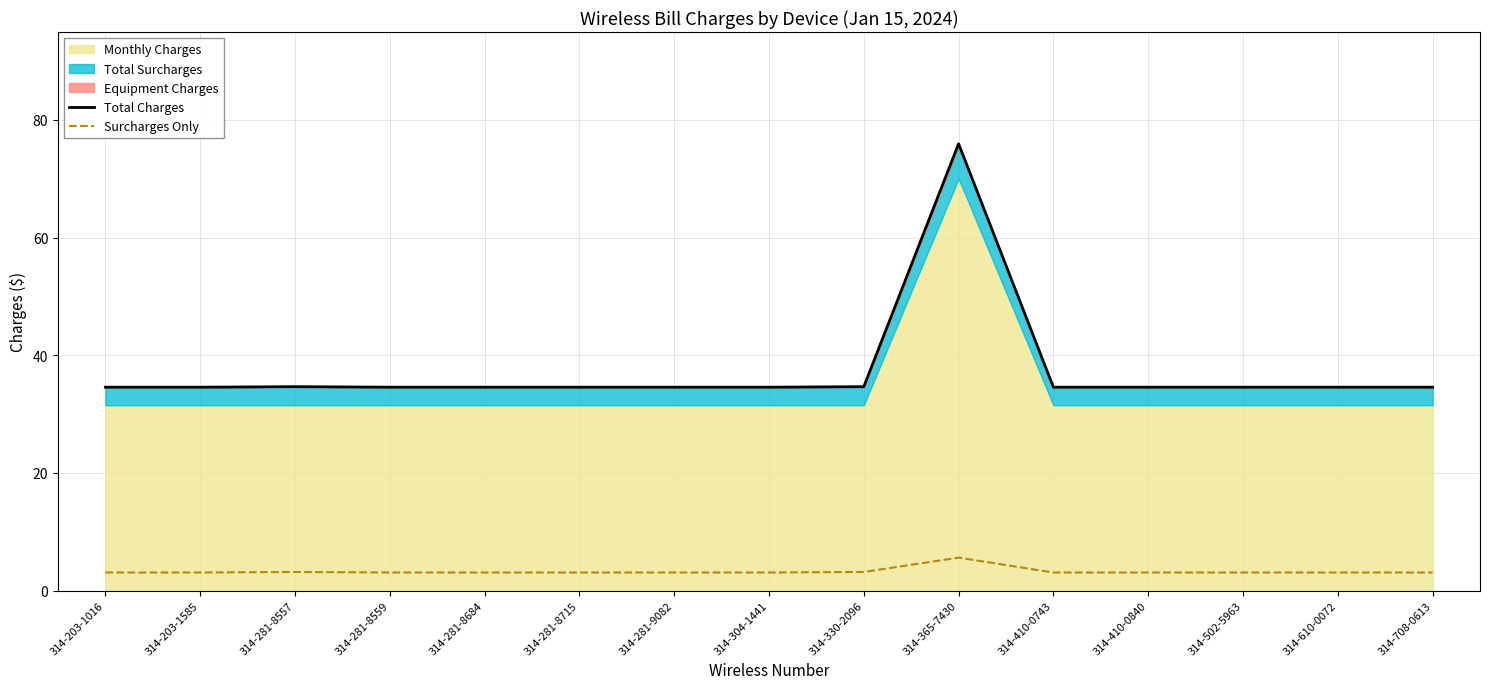

True or false: Total Charges and Surcharges Only cross at least once.

False